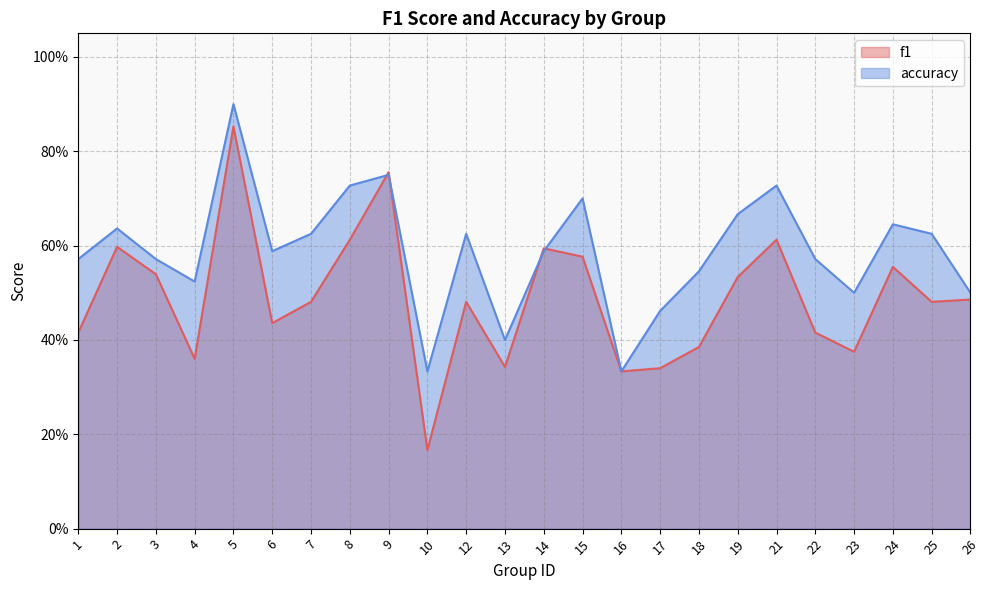

Which has a higher value, 21 or 3?

21